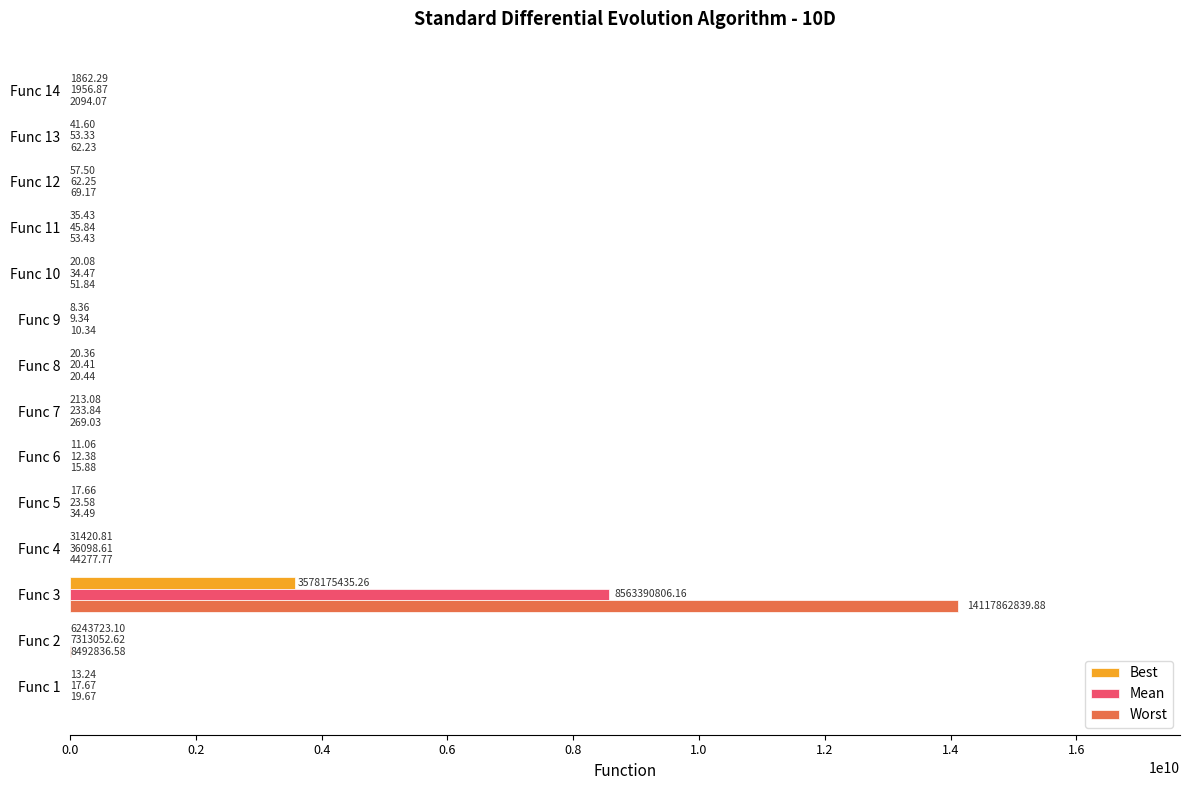

Between Func 3 and Func 7, which series saw the biggest shift?

Worst